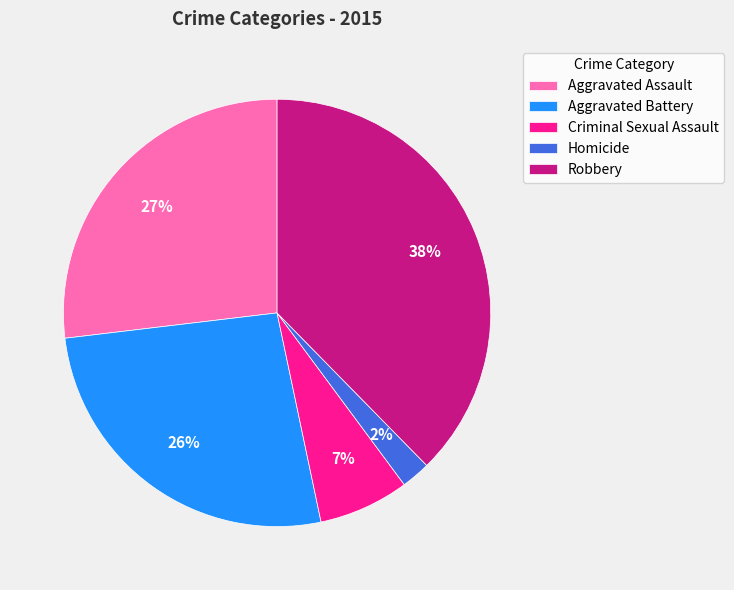

To the nearest percent, what is the difference between the Aggravated Assault and Criminal Sexual Assault slice percentages?

20%